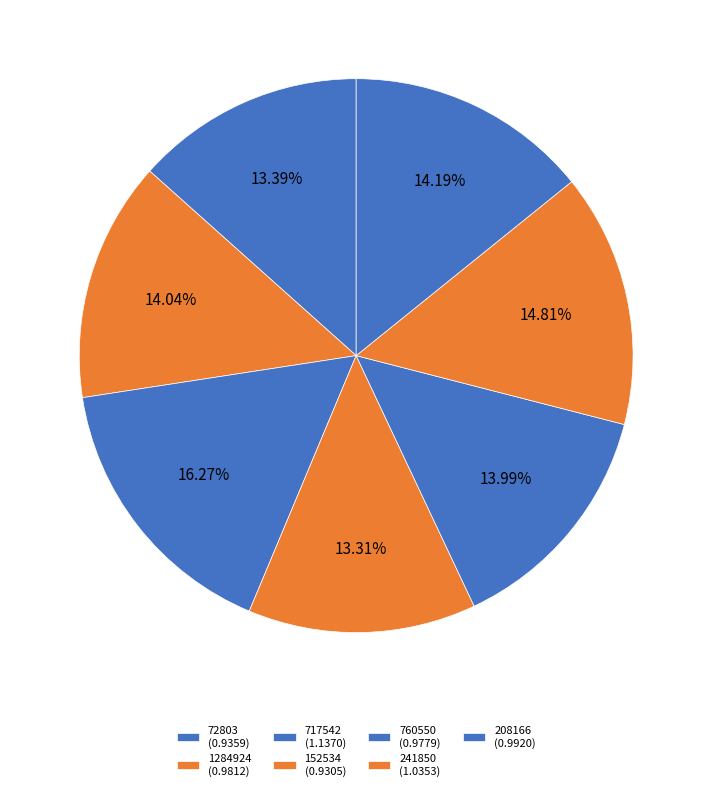

True or false: 1284924 accounts for 2% of the total.

False